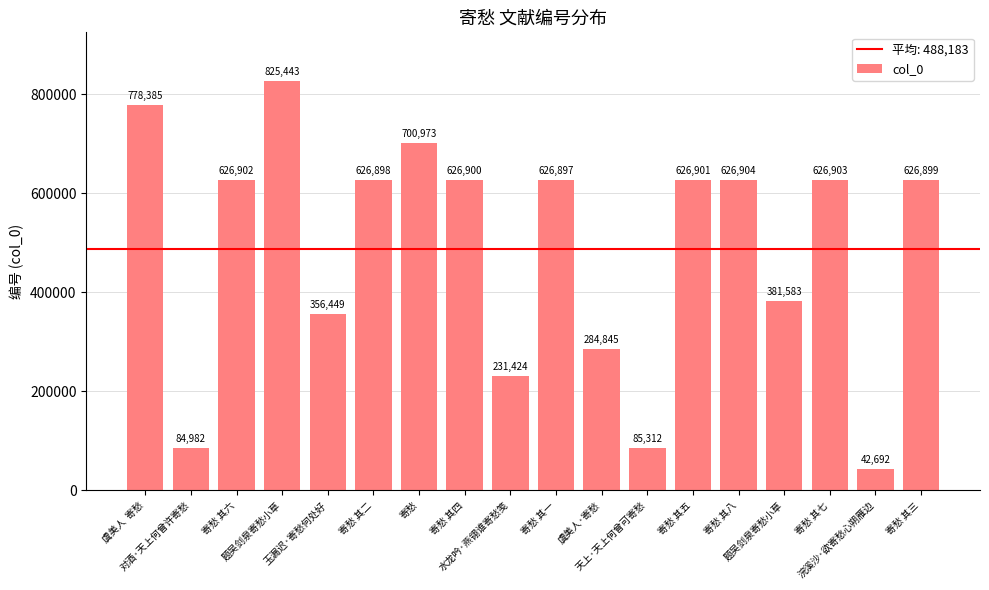

Between 寄愁 其一 and 虞美人  寄愁, which is larger?

虞美人  寄愁